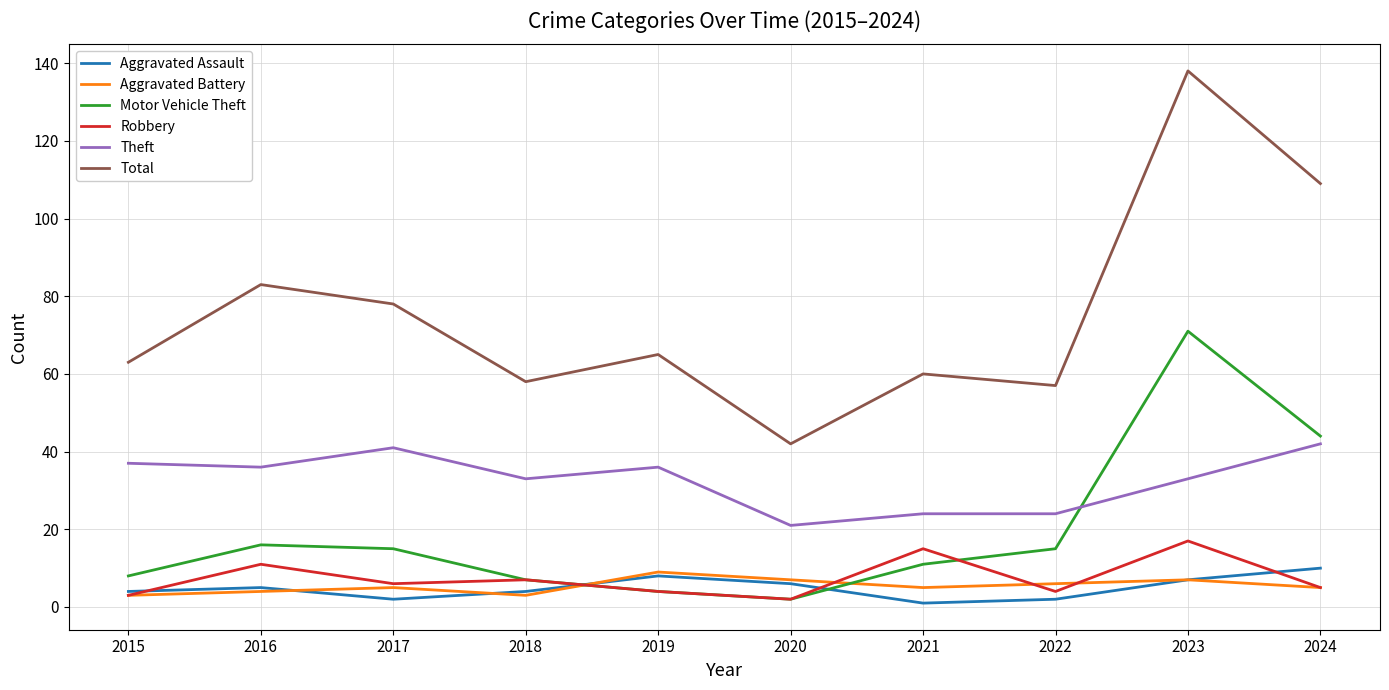

At how many categories does at least one series exceed 96?

2